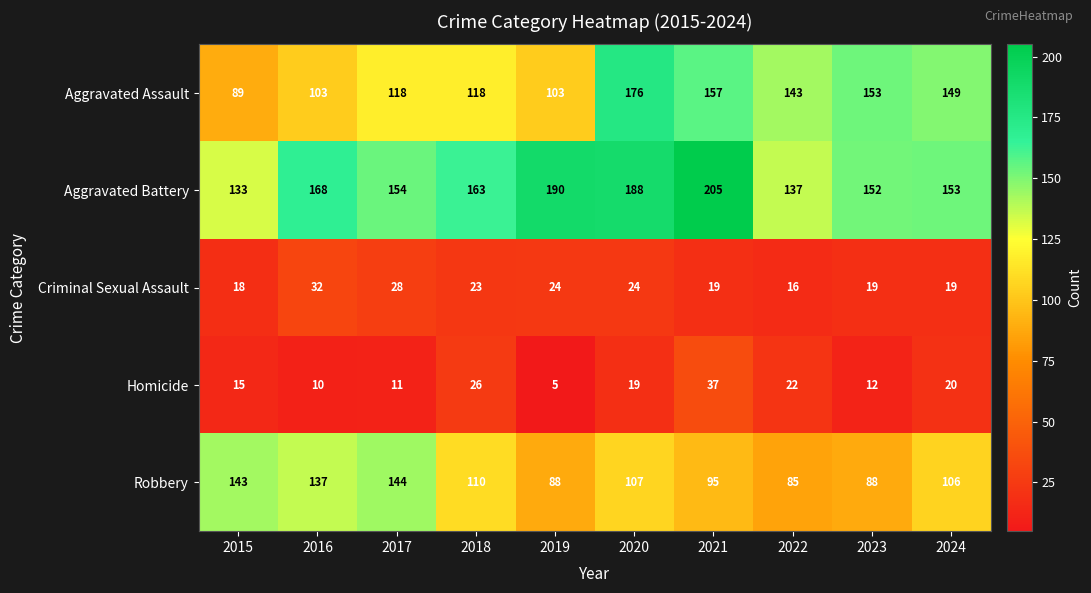

What is the lowest value of the Aggravated Assault series?

89